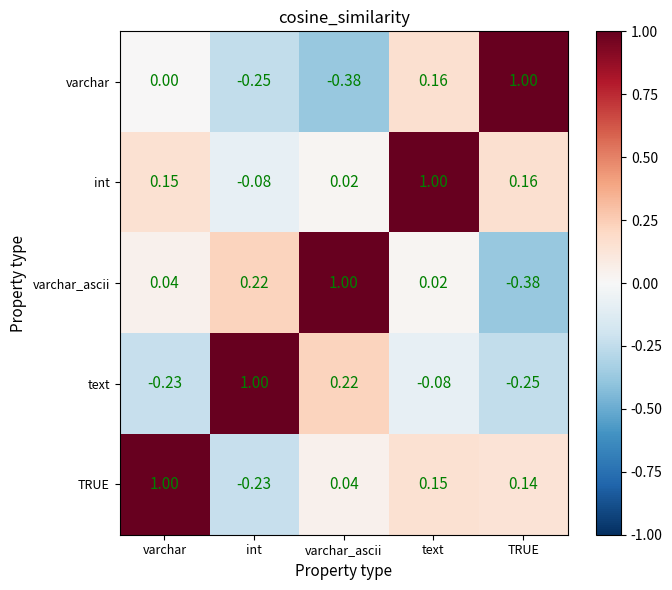

Which series has the largest total across all categories?

int